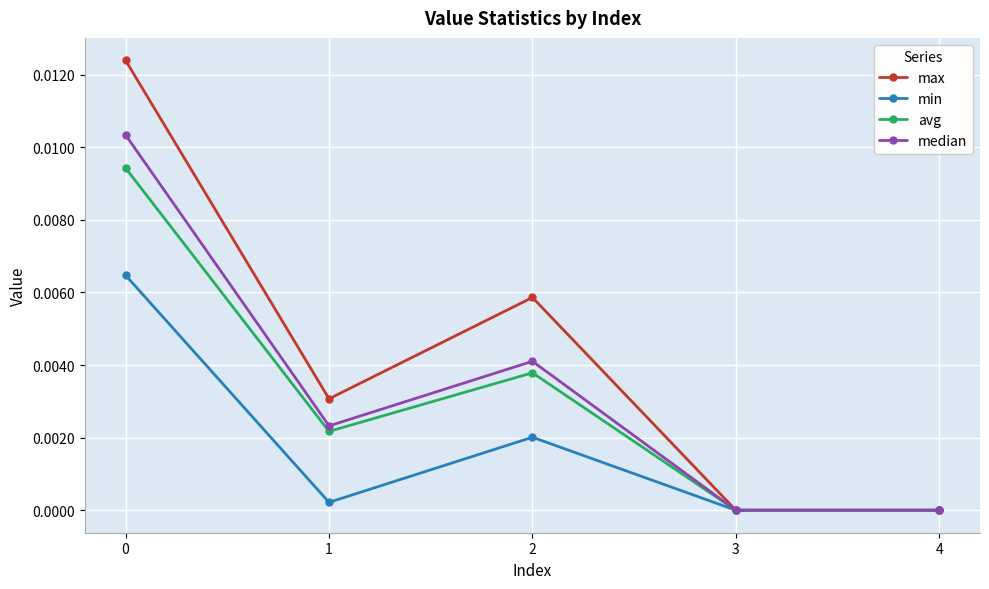

At which category does max reach its first local peak?

2